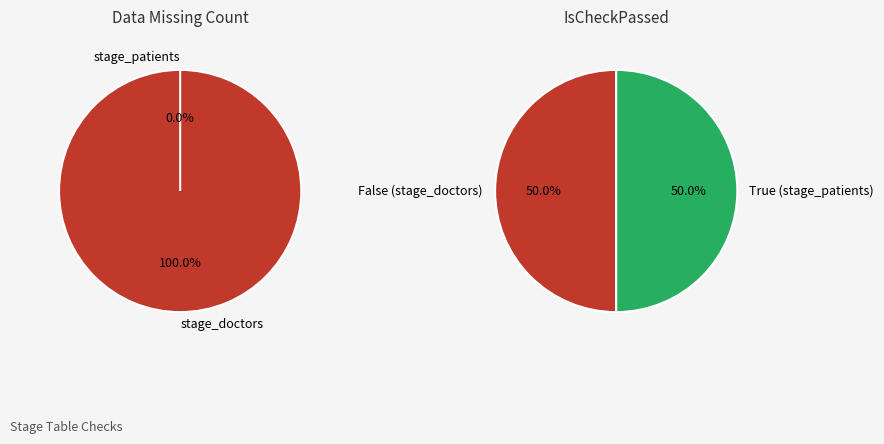

What is the change in value from stage_doctors to stage_patients?

-1